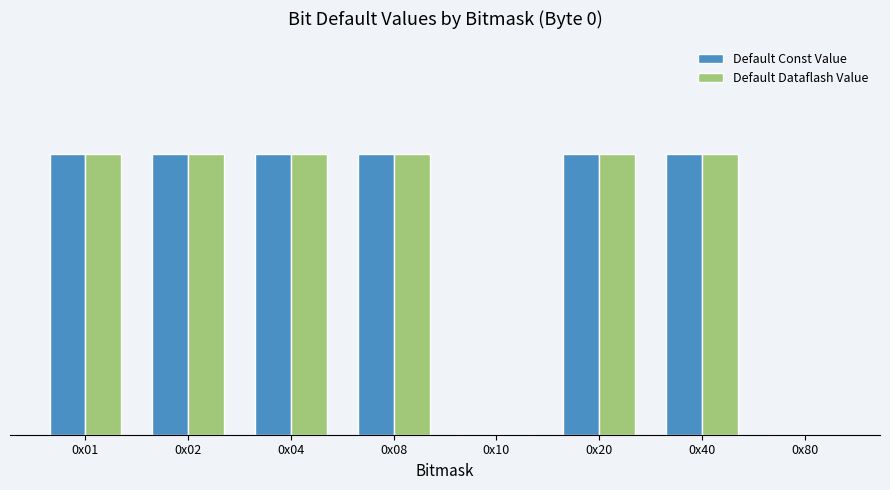

List the series in order of their peak value, highest first.

Default Const Value, Default Dataflash Value